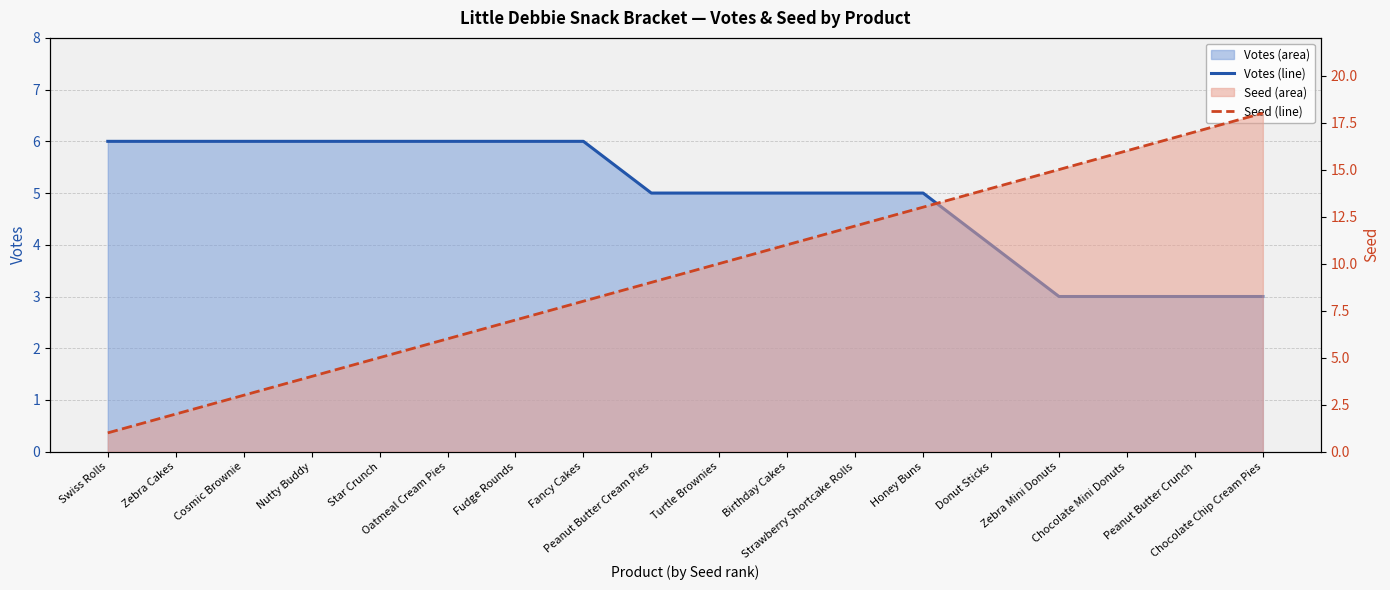

Which series has the largest total across all categories?

Seed (line)